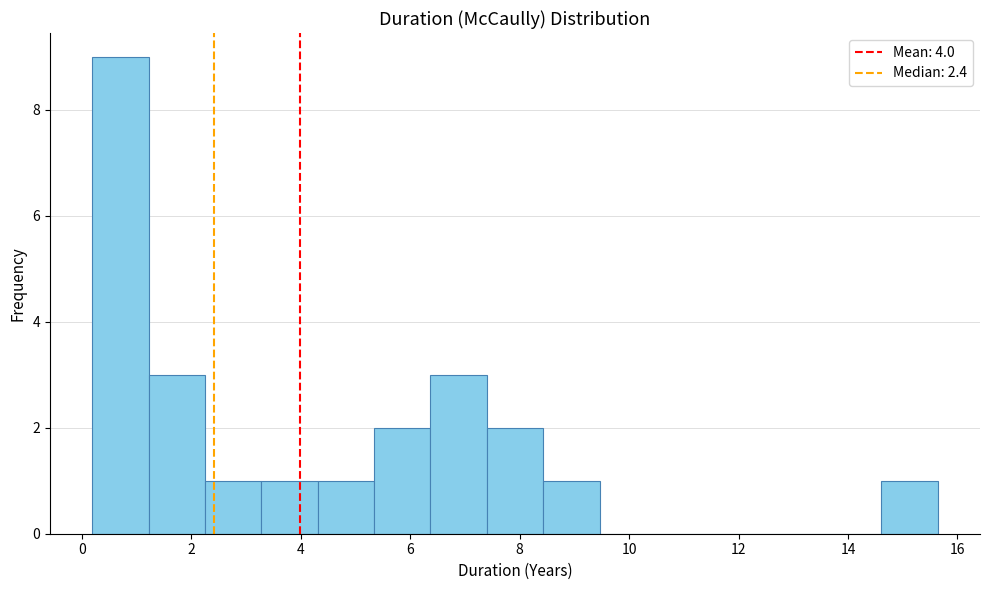

Which range on the x-axis has the tallest bar?

0.2 to 1.2